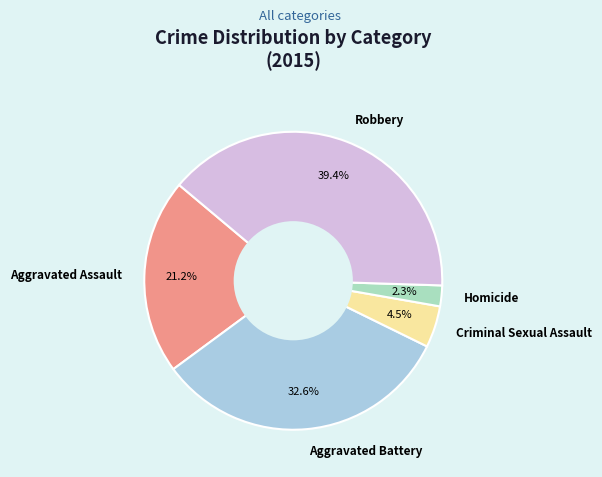

Between Homicide and Robbery, which is larger?

Robbery